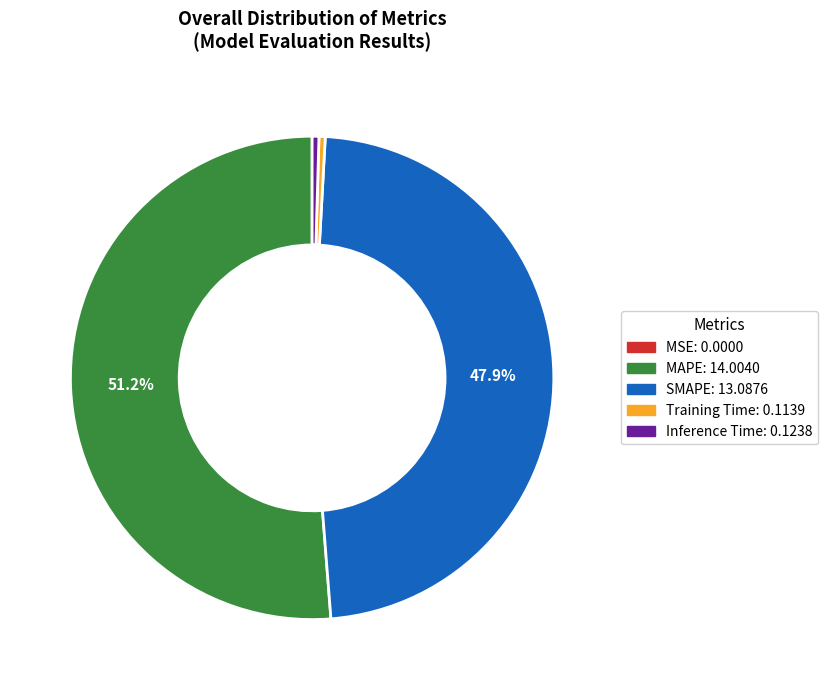

What percentage do MAPE and SMAPE together represent?

99.1%